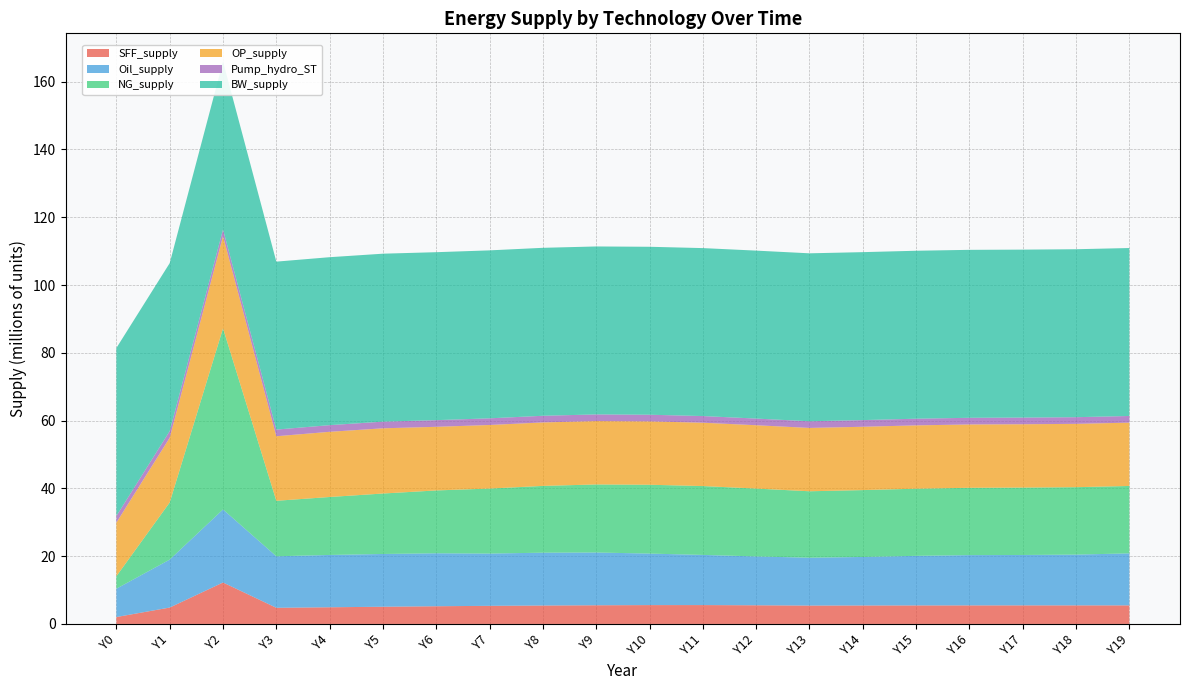

Reading left to right, what are all the values shown in this chart?

SFF_supply: Y0=2037600.8	Y1=4837847.8	Y2=12231994.1	Y3=4768287.0	Y4=4923041.9	Y5=5078030.5	Y6=5225295.4	Y7=5347150.2	Y8=5439544.1	Y9=5511869.4	Y10=5563539.6	Y11=5567807.5	Y12=5508743.4	Y13=5425668.4	Y14=5449729.8	Y15=5466213.6	Y16=5476118.3	Y17=5480765.9	Y18=5481698.2	Y19=5480370.6
Oil_supply: Y0=8360591.9	Y1=14150324.0	Y2=21549718.5	Y3=15194768.7	Y4=15433640.2	Y5=15566453.7	Y6=15625245.7	Y7=15416103.0	Y8=15588614.5	Y9=15570259.2	Y10=15197708.6	Y11=14800150.6	Y12=14414032.0	Y13=14113398.5	Y14=14315162.4	Y15=14626071.4	Y16=14835248.8	Y17=14869036.5	Y18=14979251.6	Y19=15346954.9
NG_supply: Y0=3685435.4	Y1=16857220.8	Y2=53432806.2	Y3=16373900.0	Y4=17101162.5	Y5=17839546.4	Y6=18543767.7	Y7=19184445.3	Y8=19701490.5	Y9=20078047.3	Y10=20311142.0	Y11=20316843.8	Y12=20021296.7	Y13=19609111.5	Y14=19729465.6	Y15=19812880.1	Y16=19863673.7	Y17=19887823.6	Y18=19892366.1	Y19=19884945.9
OP_supply: Y0=15820207.4	Y1=19097229.1	Y2=27230058.1	Y3=19044208.4	Y4=19233855.5	Y5=19241892.4	Y6=18772000.3	Y7=18755988.1	Y8=18727878.2	Y9=18697642.1	Y10=18693268.1	Y11=18689578.6	Y12=18687325.7	Y13=18686718.9	Y14=18686333.6	Y15=18686142.8	Y16=18686073.2	Y17=18686035.2	Y18=18686017.6	Y19=18686010.3
Pump_hydro_ST: Y0=1967272.1	Y1=1967272.1	Y2=1967272.1	Y3=1967272.1	Y4=1967272.1	Y5=1967272.1	Y6=1967272.1	Y7=1967272.1	Y8=1967272.1	Y9=1967272.1	Y10=1967272.1	Y11=1967272.1	Y12=1967272.1	Y13=1967272.1	Y14=1967272.1	Y15=1967272.1	Y16=1967272.1	Y17=1967272.1	Y18=1967272.1	Y19=1967272.1
BW_supply: Y0=49555455.0	Y1=49555455.0	Y2=49555455.0	Y3=49555455.0	Y4=49555455.0	Y5=49555455.0	Y6=49555455.0	Y7=49555455.0	Y8=49555455.0	Y9=49555455.0	Y10=49555455.0	Y11=49555455.0	Y12=49555455.0	Y13=49555455.0	Y14=49555455.0	Y15=49555455.0	Y16=49555455.0	Y17=49555455.0	Y18=49555455.0	Y19=49555455.0